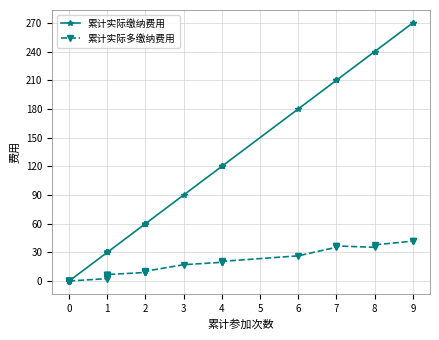

List the series in order of their peak value, lowest first.

累计实际多缴纳费用, 累计实际缴纳费用